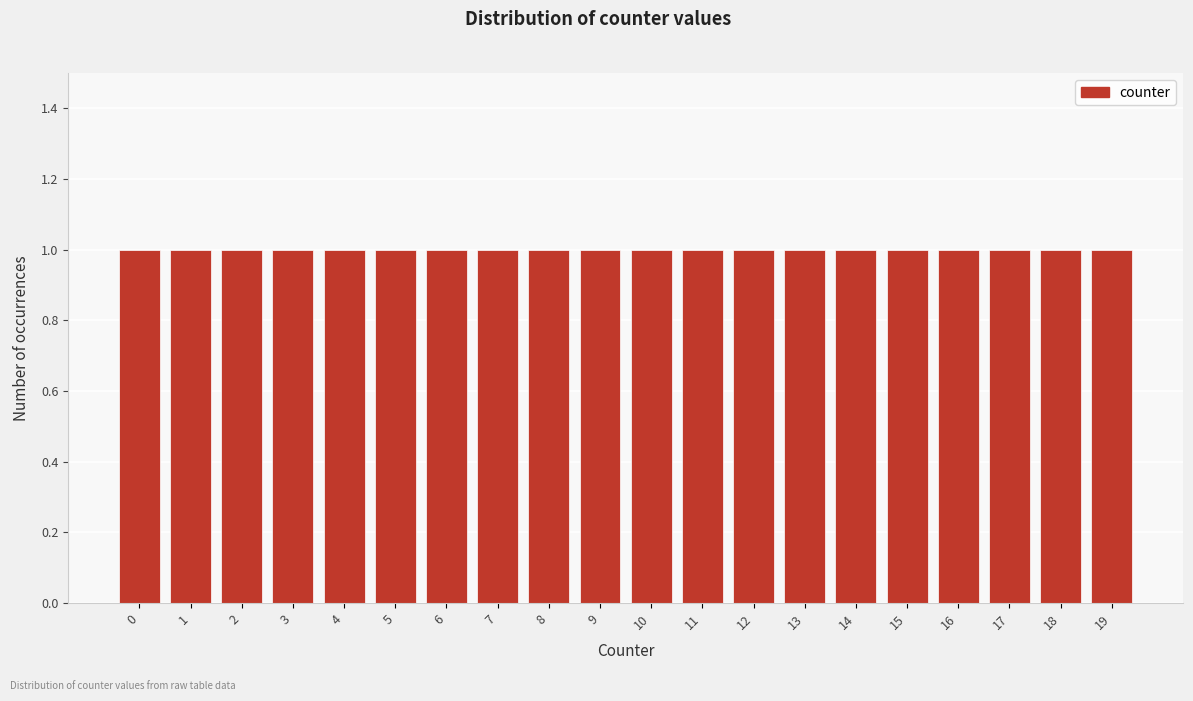

Reading left to right, transcribe this chart: for each bar, give the range it covers on the x-axis and its height. The values are not printed on the chart, so give them approximately, as read against the axis.

-0.5 to 0.5: 1
0.5 to 1.5: 1
1.5 to 2.5: 1
2.5 to 3.5: 1
3.5 to 4.5: 1
4.5 to 5.5: 1
5.5 to 6.5: 1
6.5 to 7.5: 1
7.5 to 8.5: 1
8.5 to 9.5: 1
9.5 to 10.5: 1
10.5 to 11.5: 1
11.5 to 12.5: 1
12.5 to 13.5: 1
13.5 to 14.5: 1
14.5 to 15.5: 1
15.5 to 16.5: 1
16.5 to 17.5: 1
17.5 to 18.5: 1
18.5 to 19.5: 1